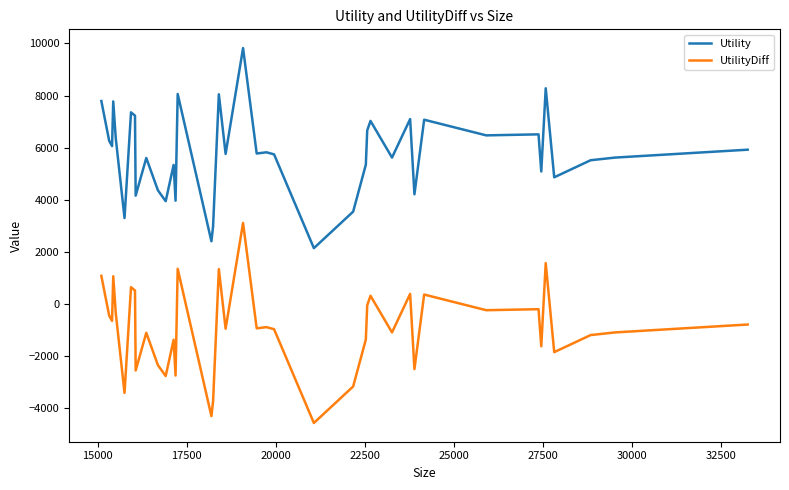

What is the lowest value of the UtilityDiff series?

-4572.7